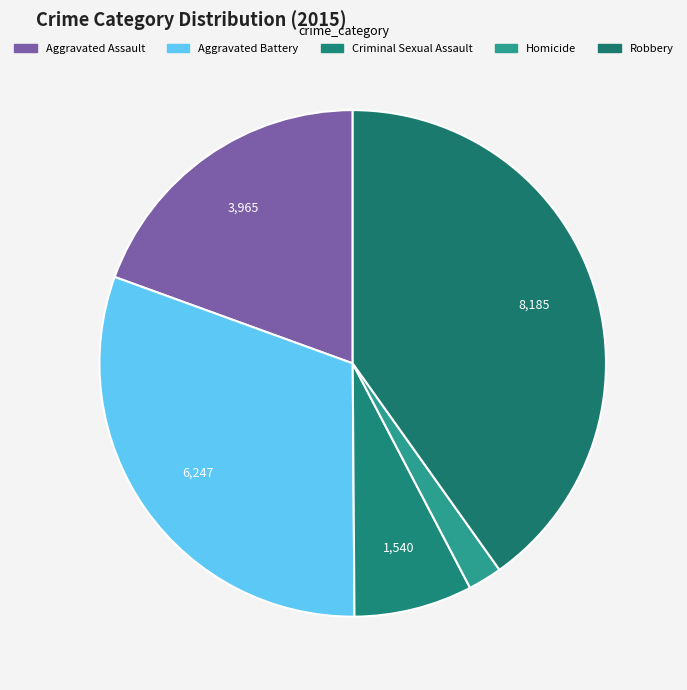

Rank the categories by value from highest to lowest.

Robbery, Aggravated Battery, Aggravated Assault, Criminal Sexual Assault, Homicide